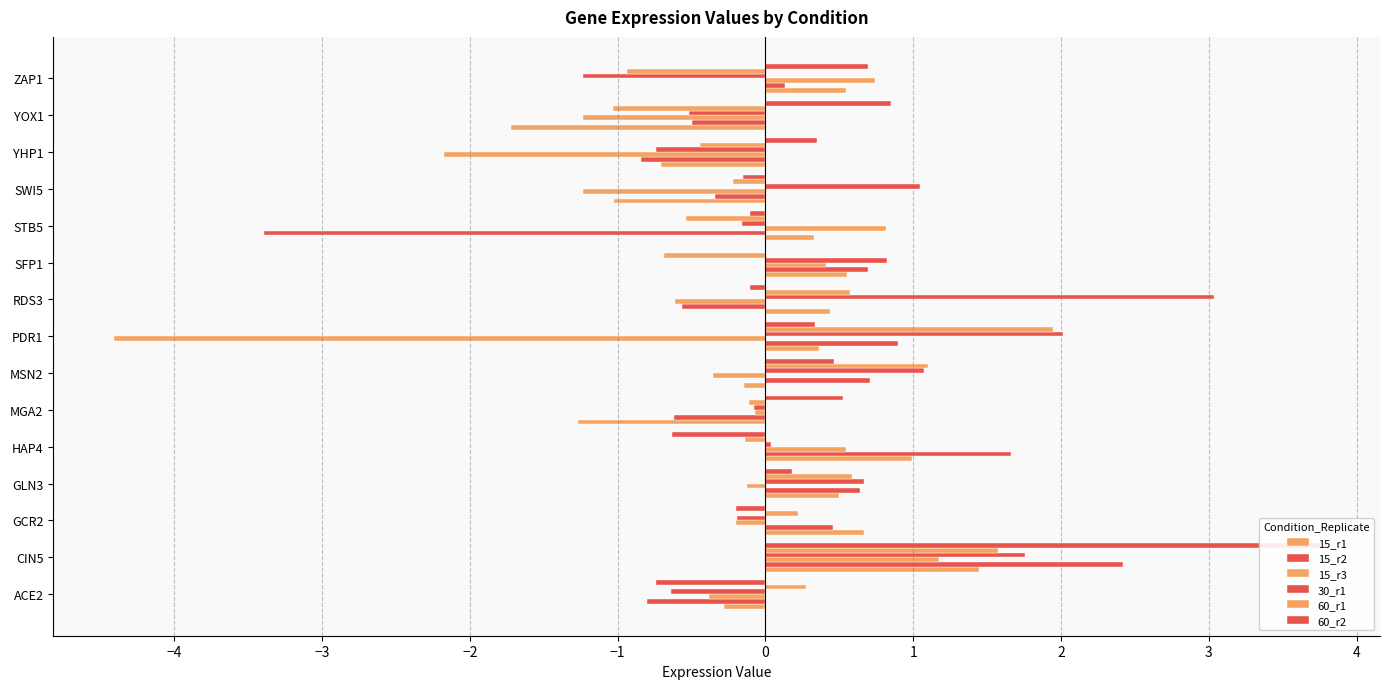

What are all the series names shown in the legend?

15_r1, 15_r2, 15_r3, 30_r1, 60_r1, 60_r2